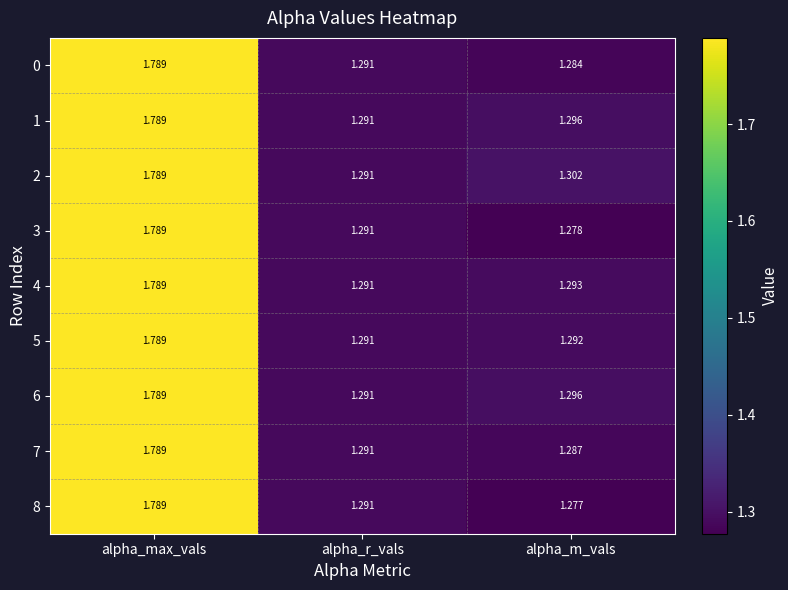

At which label does 1 reach its minimum?

alpha_r_vals